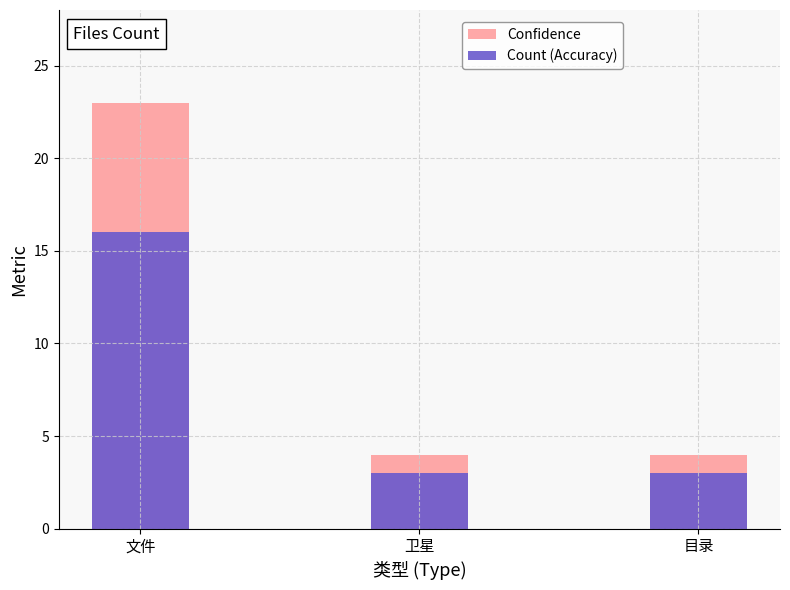

Rank the series at 目录 from highest to lowest value.

Confidence, Count (Accuracy)